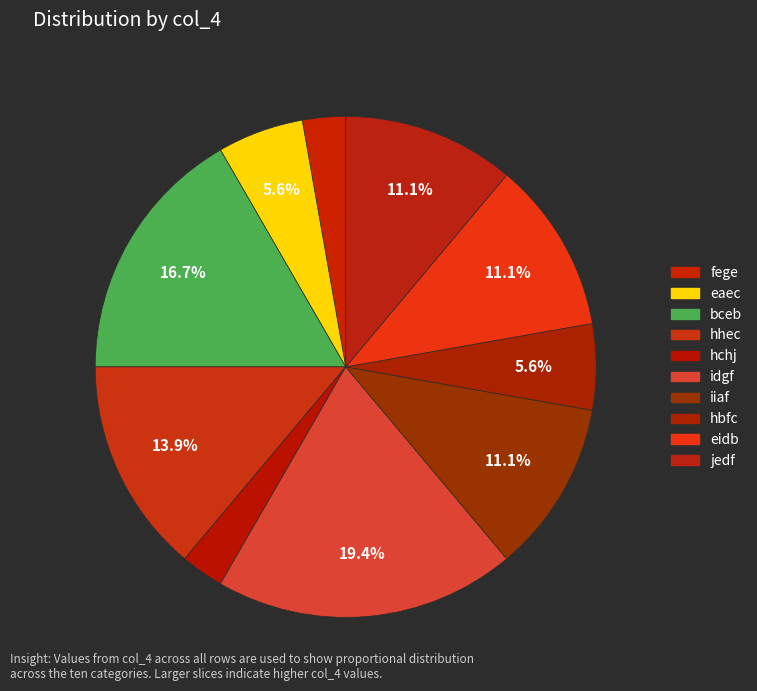

Is it true that idgf is 7% of the pie?

False